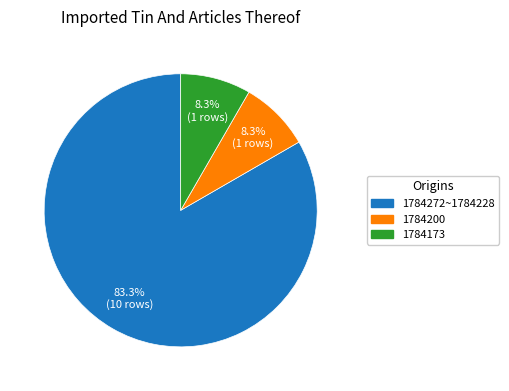

Is there a majority slice in this chart?

Yes